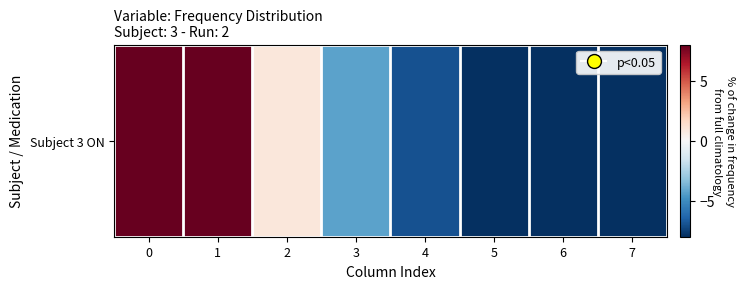

Reading left to right, what are all the values shown in this chart?

40.6	15.2	0.9	-4.3	-7.0	-8.0	-9.3	-8.2